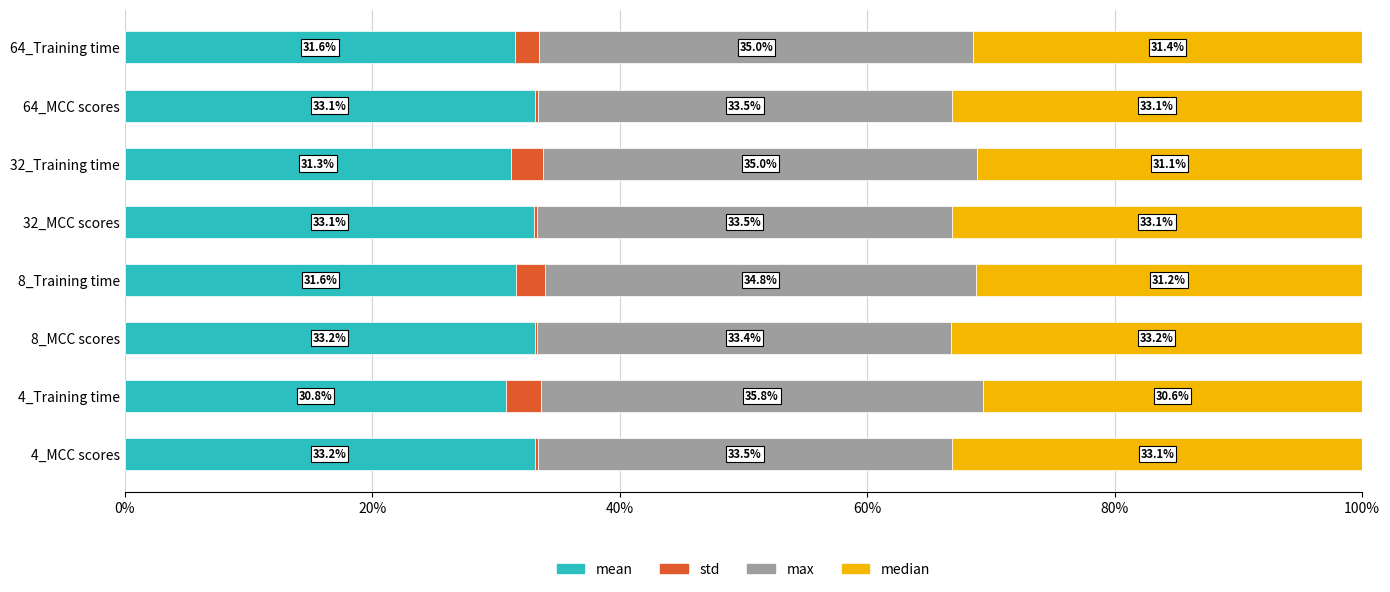

What is the total value across all series at 8_MCC scores?

100.0